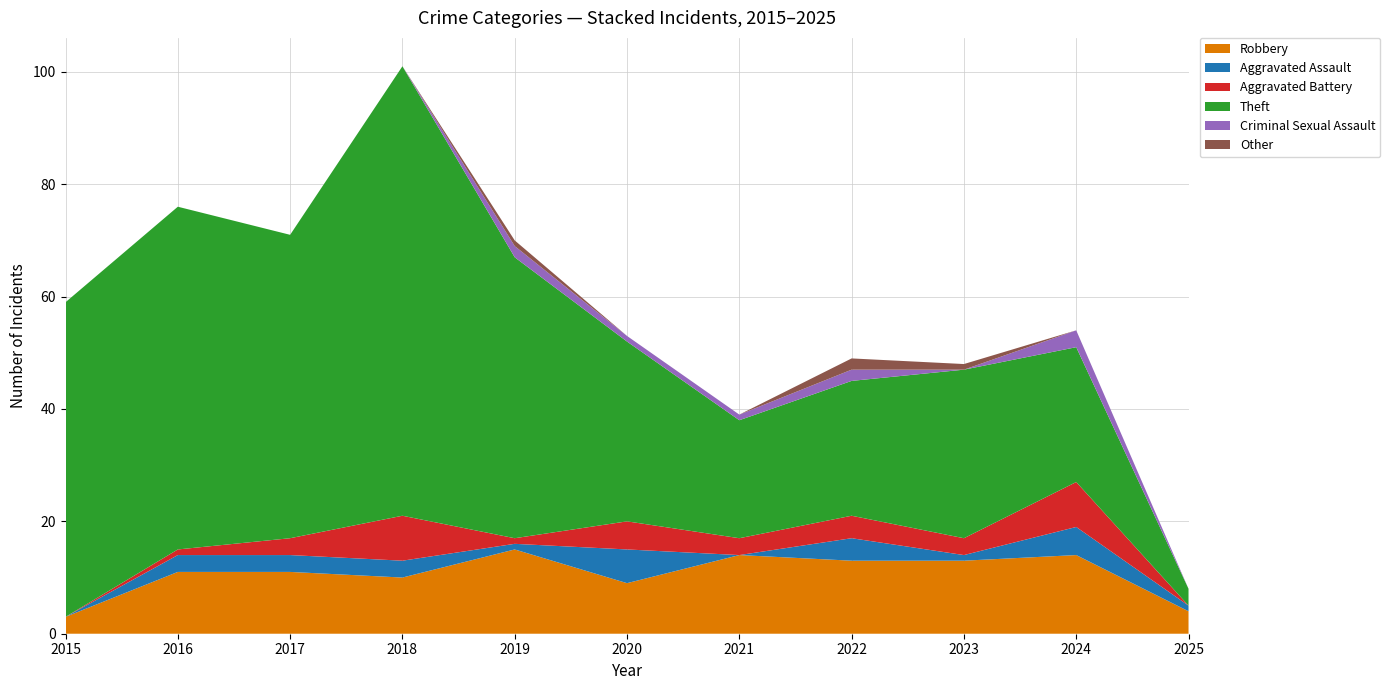

Reading right to left, list all the values displayed in this chart.

Robbery: 2025=4	2024=14	2023=13	2022=13	2021=14	2020=9	2019=15	2018=10	2017=11	2016=11	2015=3
Aggravated Assault: 2025=1	2024=5	2023=1	2022=4	2021=0	2020=6	2019=1	2018=3	2017=3	2016=3	2015=0
Aggravated Battery: 2025=0	2024=8	2023=3	2022=4	2021=3	2020=5	2019=1	2018=8	2017=3	2016=1	2015=0
Theft: 2025=3	2024=24	2023=30	2022=24	2021=21	2020=32	2019=50	2018=80	2017=54	2016=61	2015=56
Criminal Sexual Assault: 2025=0	2024=3	2023=0	2022=2	2021=1	2020=1	2019=2	2018=0	2017=0	2016=0	2015=0
Other: 2025=0	2024=0	2023=1	2022=2	2021=0	2020=0	2019=1	2018=0	2017=0	2016=0	2015=0